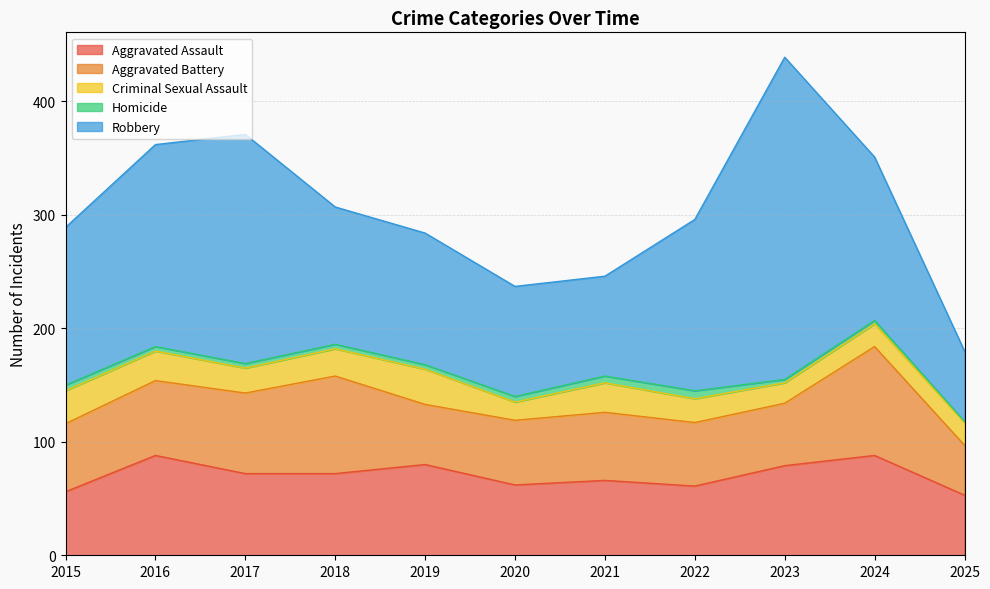

What is the total value across all series at 2015?

289